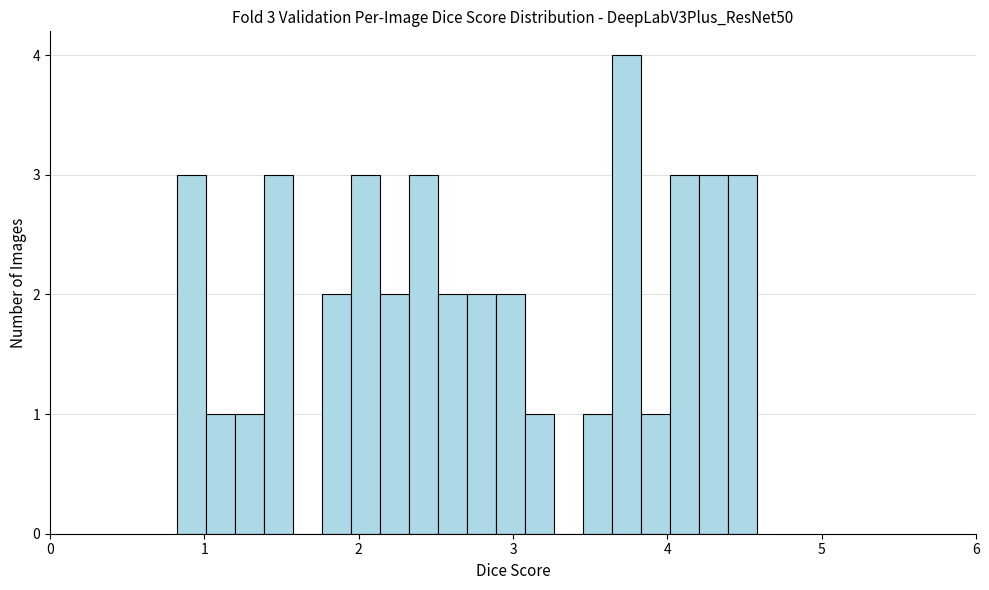

Read against the x-axis, roughly where is the centre of the tallest bar?

3.7